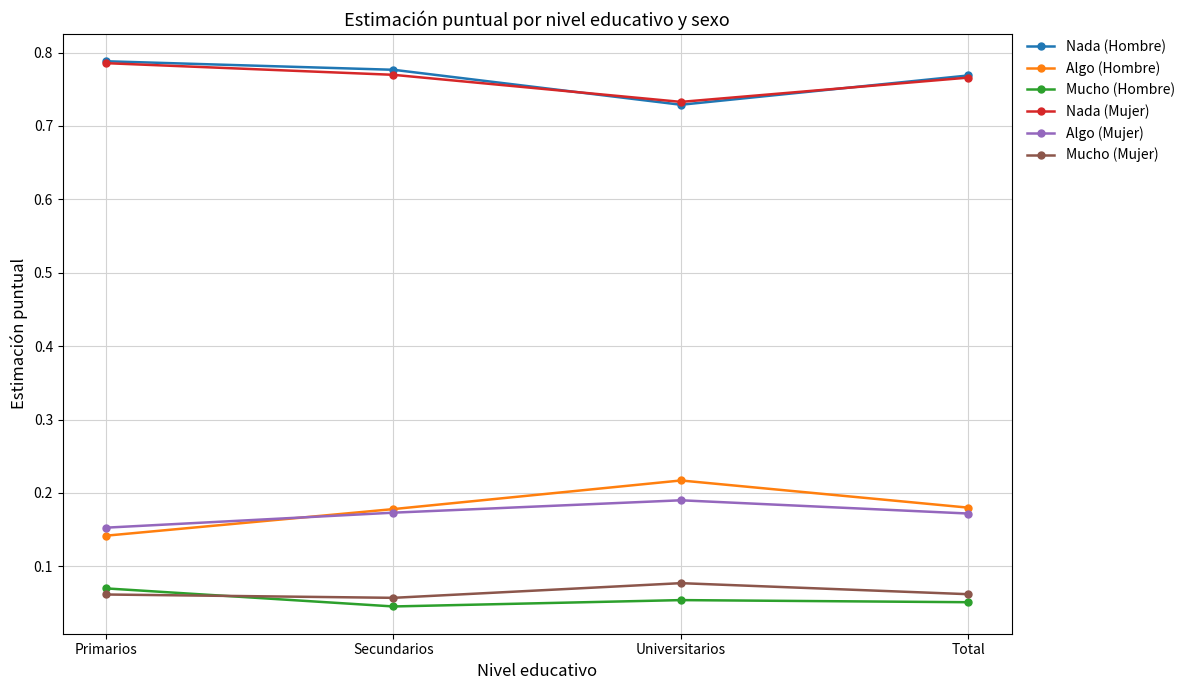

True or false: Mucho (Hombre) and Algo (Mujer) intersect in this chart.

False